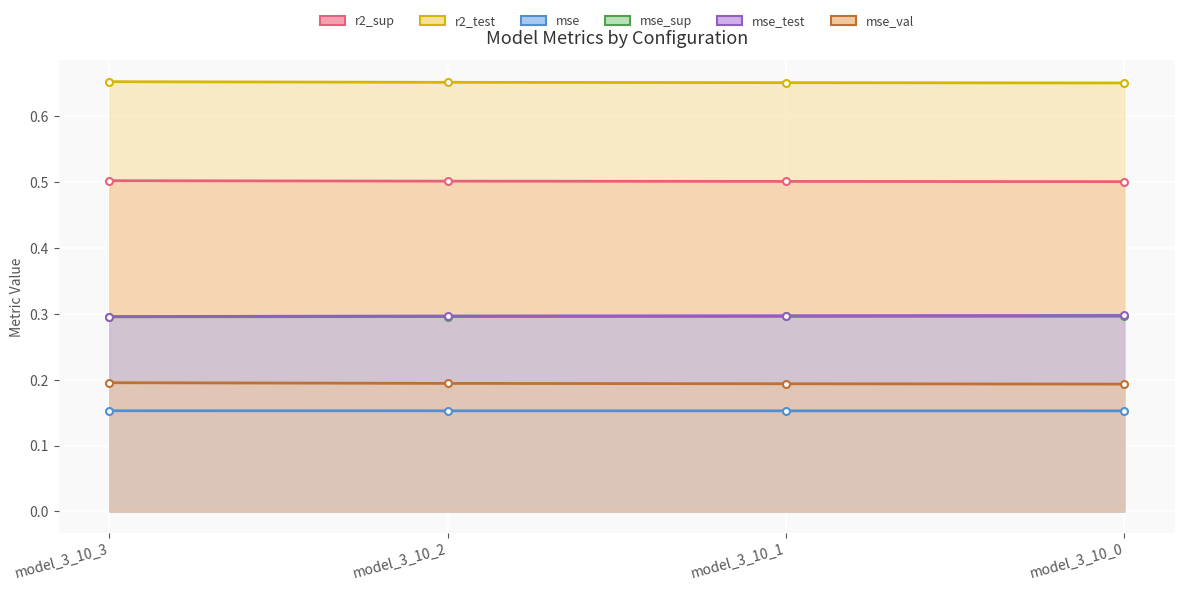

What are all the series names shown in the legend?

r2_sup, r2_test, mse, mse_sup, mse_test, mse_val